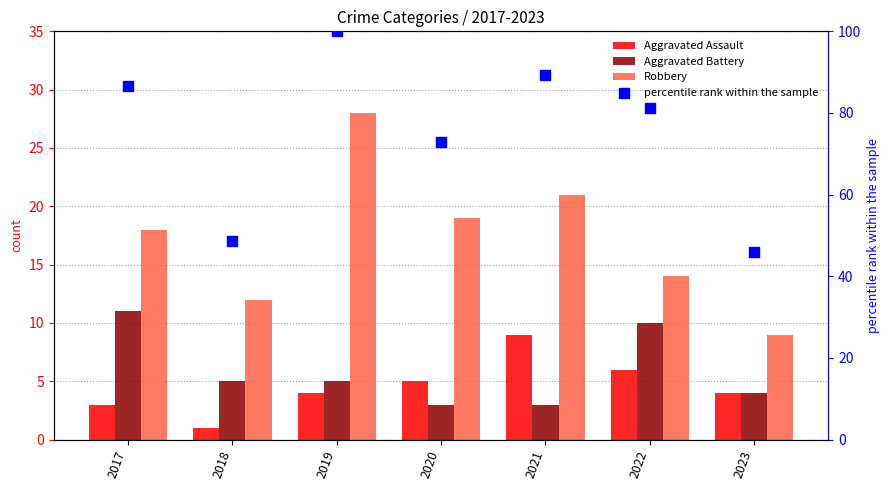

Is the value of percentile rank within the sample at 2017 greater than the value of Robbery at 2021?

Yes